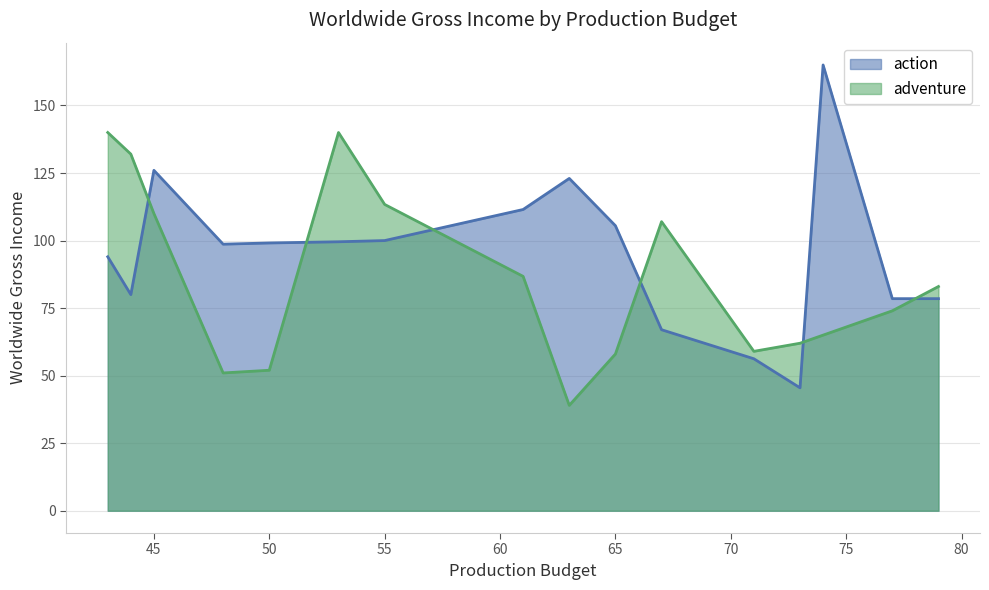

What is the maximum value for adventure?

140.0